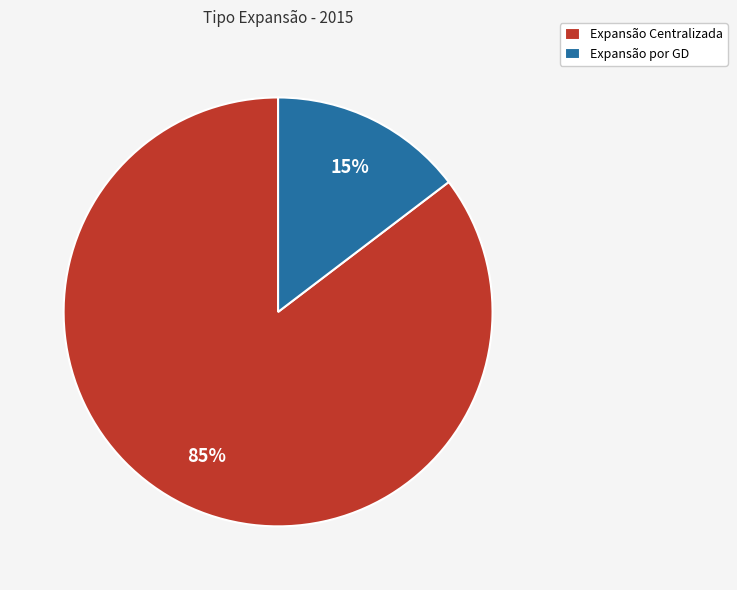

Which has a higher value, Expansão Centralizada or Expansão por GD?

Expansão Centralizada